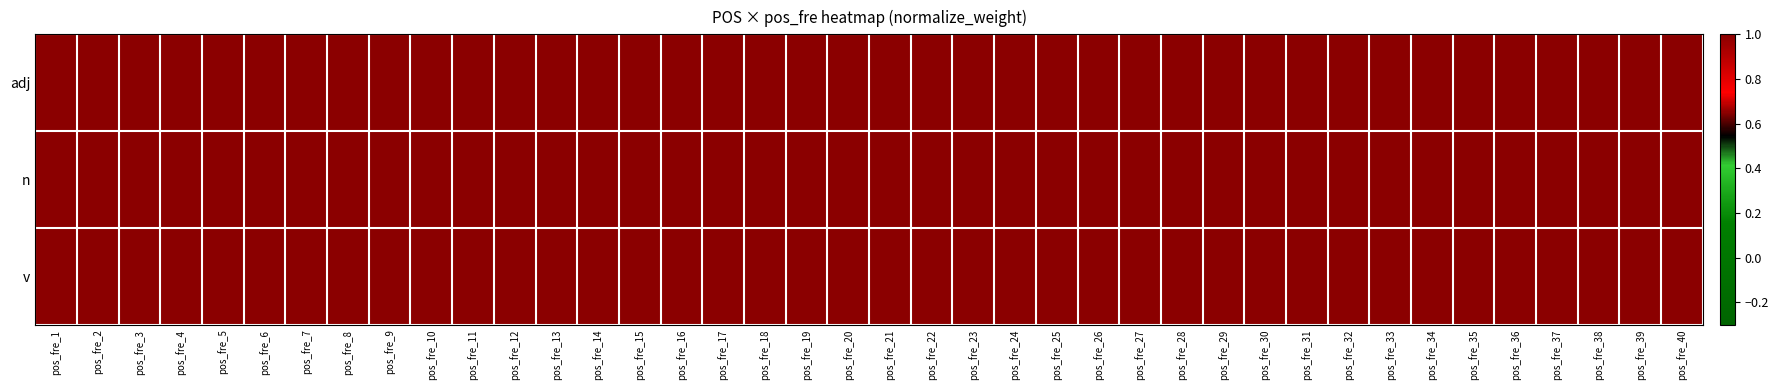

Which has a higher value, pos_fre_20 or pos_fre_2?

pos_fre_20